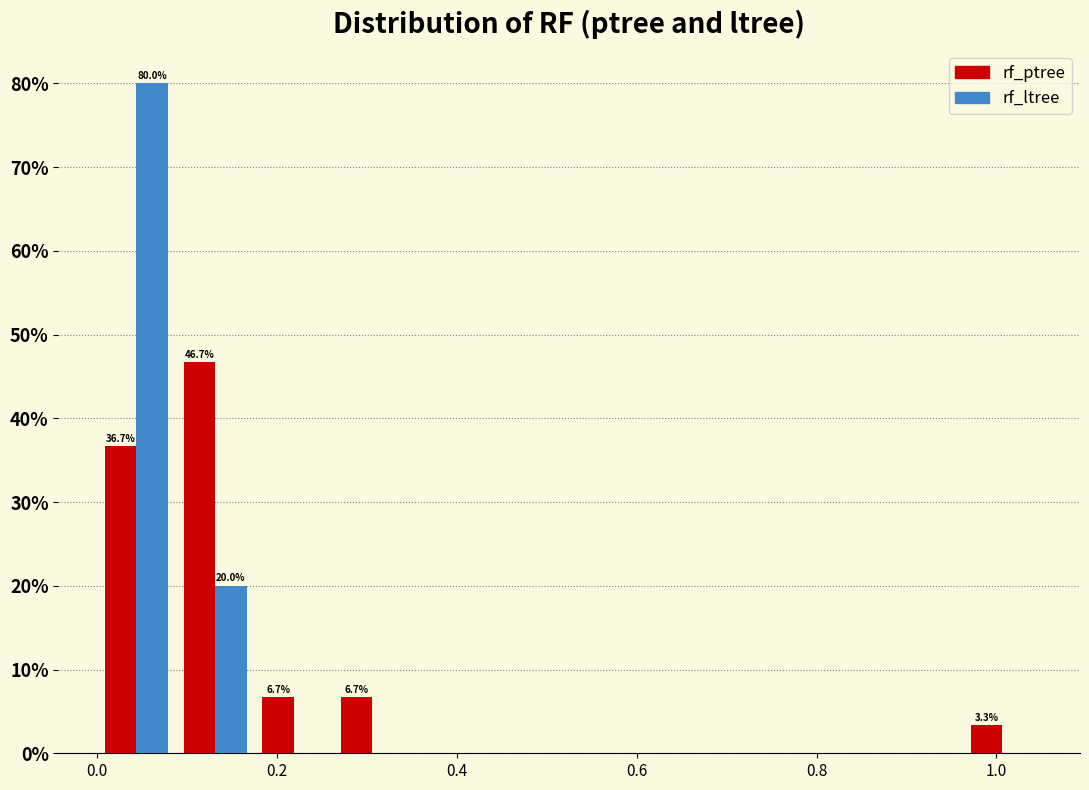

In the rf_ltree series, which range on the x-axis has the tallest bar?

0.00 to 0.08